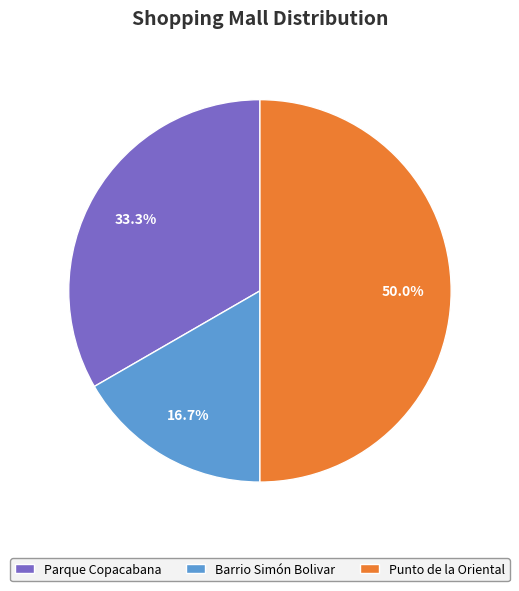

True or false: Parque Copacabana accounts for 46% of the total.

False